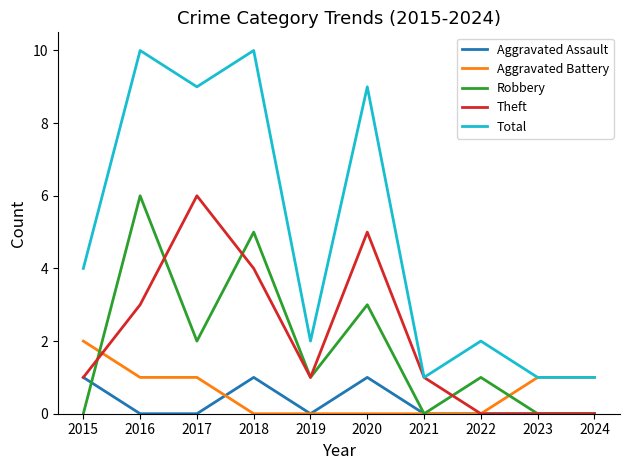

What is the total value across all series at 2018?

20